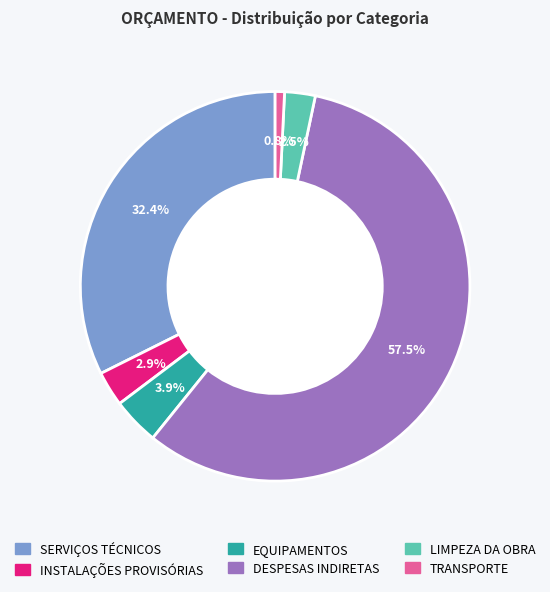

Which category has the smallest portion of the pie?

TRANSPORTE